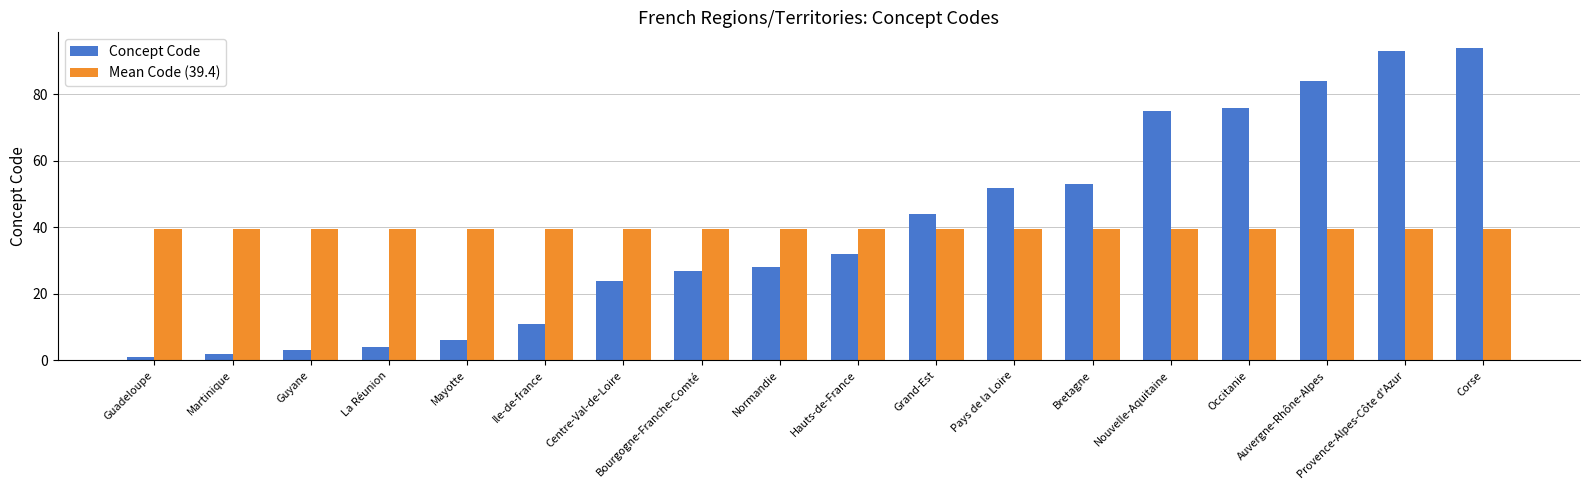

How many distinct data groups are displayed?

2